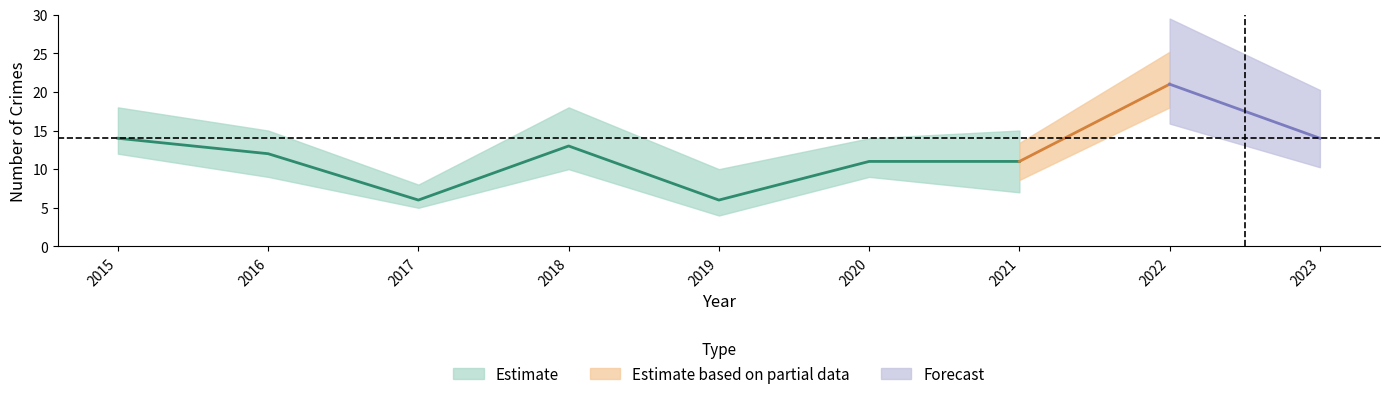

The Robbery series shows 14 at 2015. True or false?

True